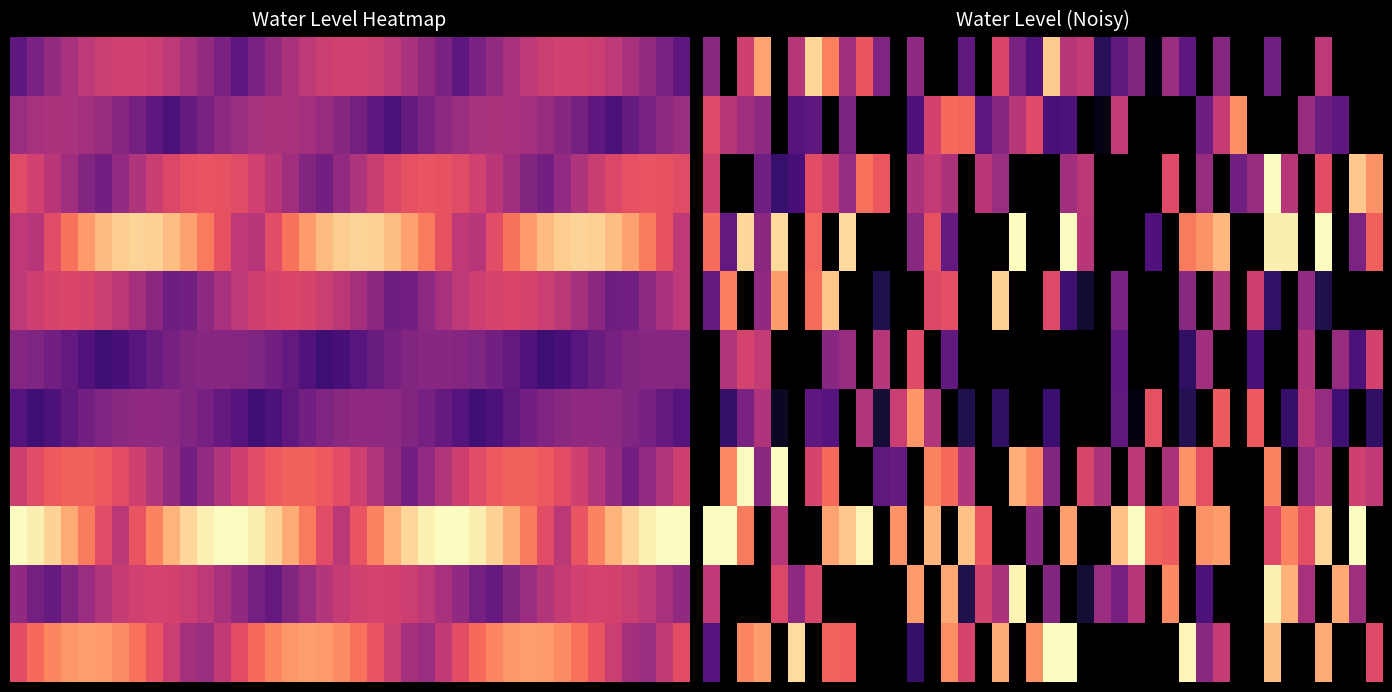

Which series has the largest total across all categories?

8